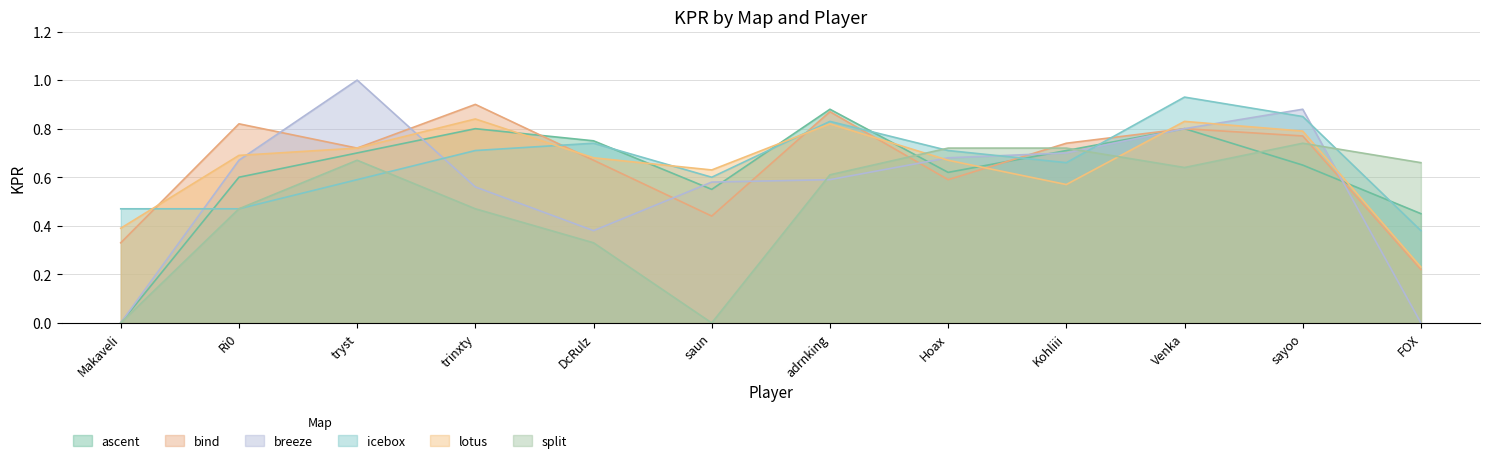

What is the spread (max minus min) of values at FOX?

0.7